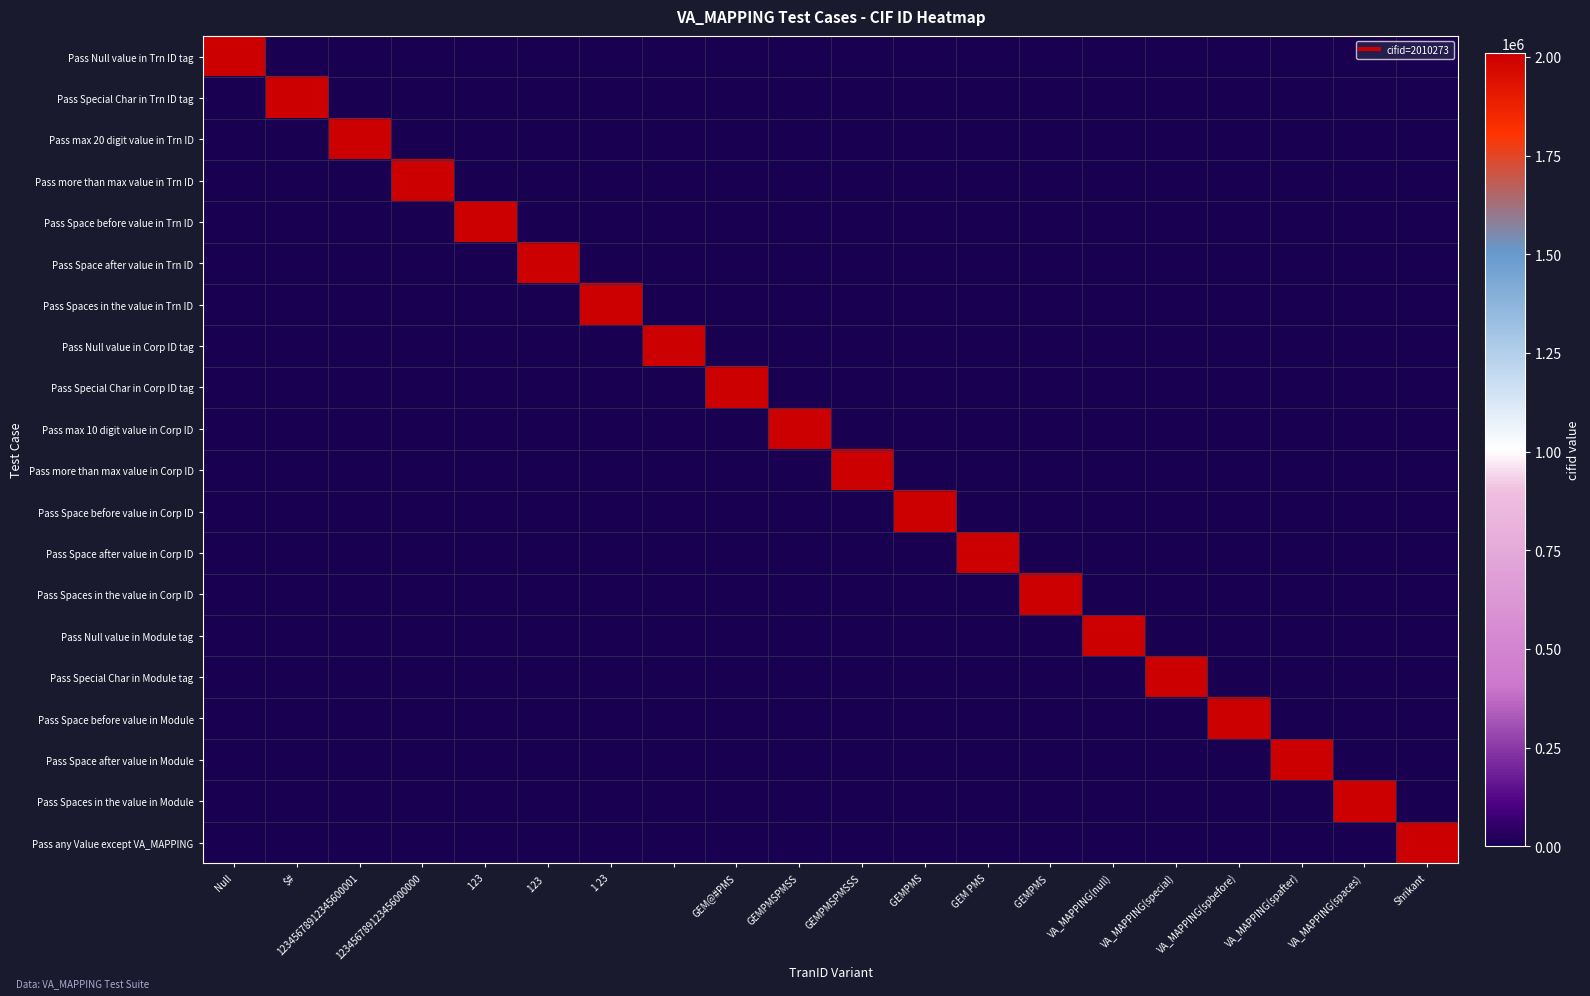

Reading left to right, list all the values displayed in this chart.

Pass Null value in Trn ID tag: 2010273	0	0	0	0	0	0	0	0	0	0	0	0	0	0	0	0	0	0	0
Pass Special Char in Trn ID tag: 0	2010273	0	0	0	0	0	0	0	0	0	0	0	0	0	0	0	0	0	0
Pass max 20 digit value in Trn ID: 0	0	2010273	0	0	0	0	0	0	0	0	0	0	0	0	0	0	0	0	0
Pass more than max value in Trn ID: 0	0	0	2010273	0	0	0	0	0	0	0	0	0	0	0	0	0	0	0	0
Pass Space before value in Trn ID: 0	0	0	0	2010273	0	0	0	0	0	0	0	0	0	0	0	0	0	0	0
Pass Space after value in Trn ID: 0	0	0	0	0	2010273	0	0	0	0	0	0	0	0	0	0	0	0	0	0
Pass Spaces in the value in Trn ID: 0	0	0	0	0	0	2010273	0	0	0	0	0	0	0	0	0	0	0	0	0
Pass Null value in Corp ID tag: 0	0	0	0	0	0	0	2010273	0	0	0	0	0	0	0	0	0	0	0	0
Pass Special Char in Corp ID tag: 0	0	0	0	0	0	0	0	2010273	0	0	0	0	0	0	0	0	0	0	0
Pass max 10 digit value in Corp ID: 0	0	0	0	0	0	0	0	0	2010273	0	0	0	0	0	0	0	0	0	0
Pass more than max value in Corp ID: 0	0	0	0	0	0	0	0	0	0	2010273	0	0	0	0	0	0	0	0	0
Pass Space before value in Corp ID: 0	0	0	0	0	0	0	0	0	0	0	2010273	0	0	0	0	0	0	0	0
Pass Space after value in Corp ID: 0	0	0	0	0	0	0	0	0	0	0	0	2010273	0	0	0	0	0	0	0
Pass Spaces in the value in Corp ID: 0	0	0	0	0	0	0	0	0	0	0	0	0	2010273	0	0	0	0	0	0
Pass Null value in Module tag: 0	0	0	0	0	0	0	0	0	0	0	0	0	0	2010273	0	0	0	0	0
Pass Special Char in Module tag: 0	0	0	0	0	0	0	0	0	0	0	0	0	0	0	2010273	0	0	0	0
Pass Space before value in Module: 0	0	0	0	0	0	0	0	0	0	0	0	0	0	0	0	2010273	0	0	0
Pass Space after value in Module: 0	0	0	0	0	0	0	0	0	0	0	0	0	0	0	0	0	2010273	0	0
Pass Spaces in the value in Module: 0	0	0	0	0	0	0	0	0	0	0	0	0	0	0	0	0	0	2010273	0
Pass any Value except VA_MAPPING: 0	0	0	0	0	0	0	0	0	0	0	0	0	0	0	0	0	0	0	2010273